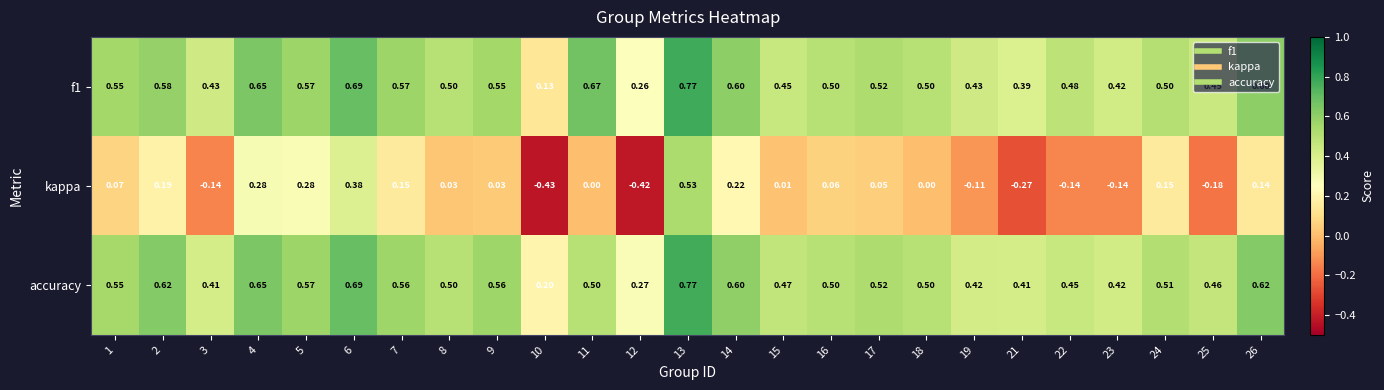

Which series changed the most between 12 and 21?

kappa